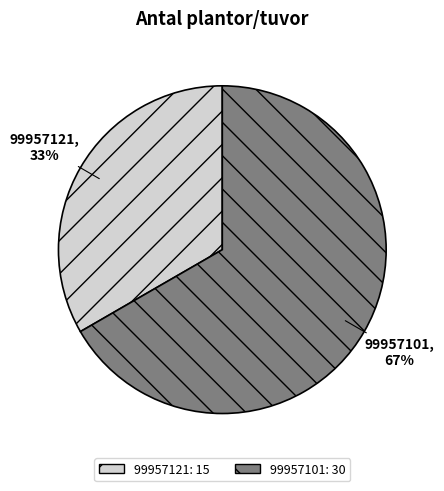

Combined, do 99957101 and 99957121 account for over 50%?

Yes